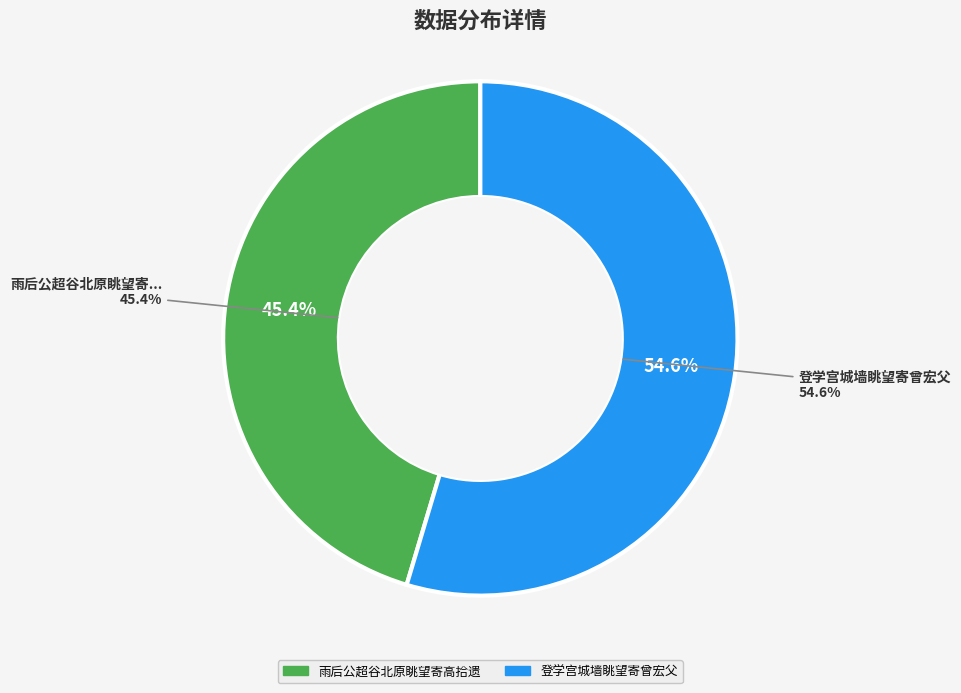

Which category has the smallest portion of the pie?

雨后公超谷北原眺望寄高拾遗